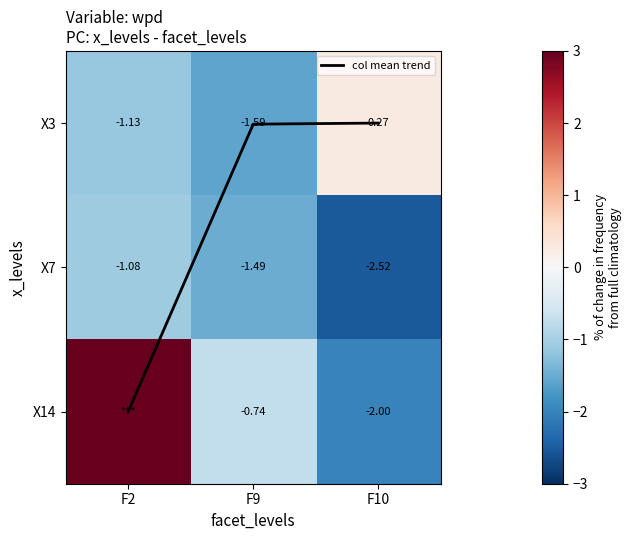

The value of col mean trend at F9 is 0.0. True or false?

False